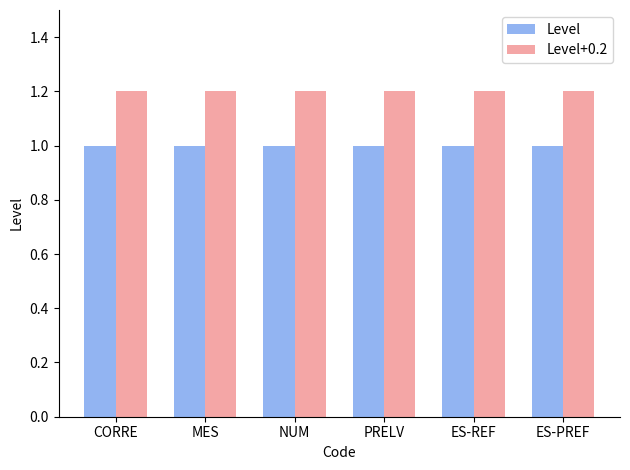

Which series has the largest total across all categories?

Level+0.2